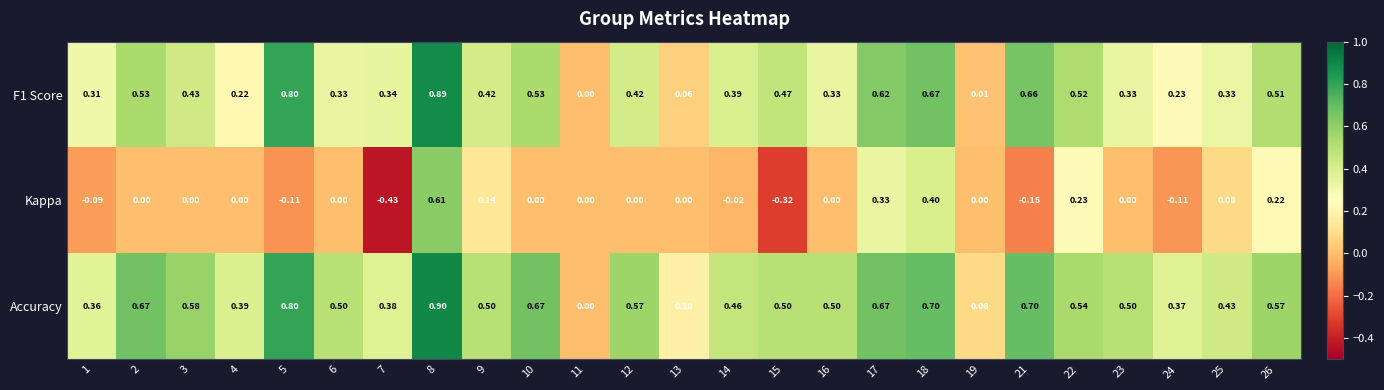

Which series changed the most between 13 and 16?

Accuracy